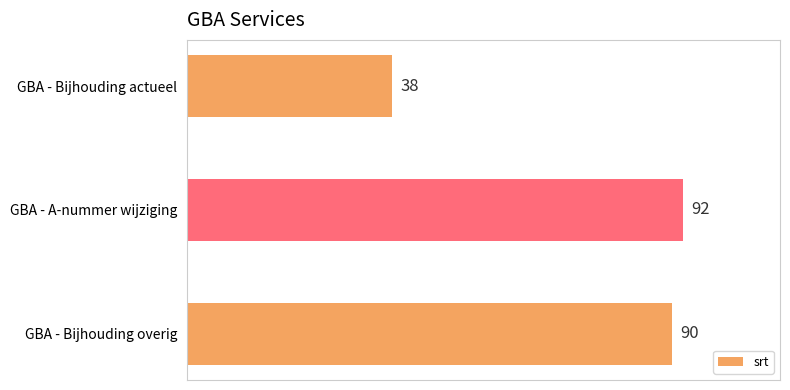

How many bars are there in total?

3